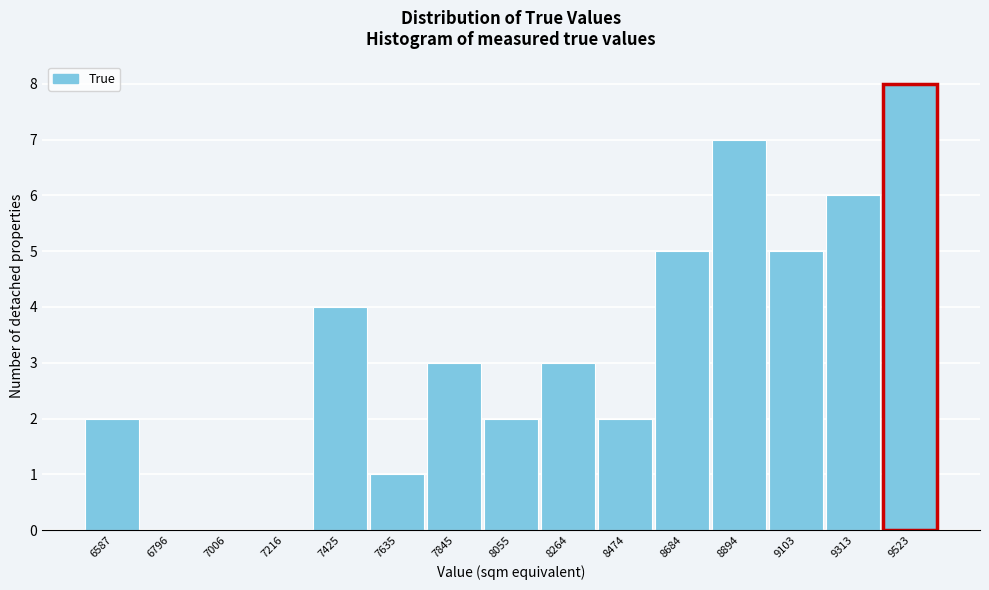

Reading right to left, extract all data points from this chart.

9523=8	9313=6	9103=5	8894=7	8684=5	8474=2	8264=3	8055=2	7845=3	7635=1	7425=4	7216=0	7006=0	6796=0	6587=2